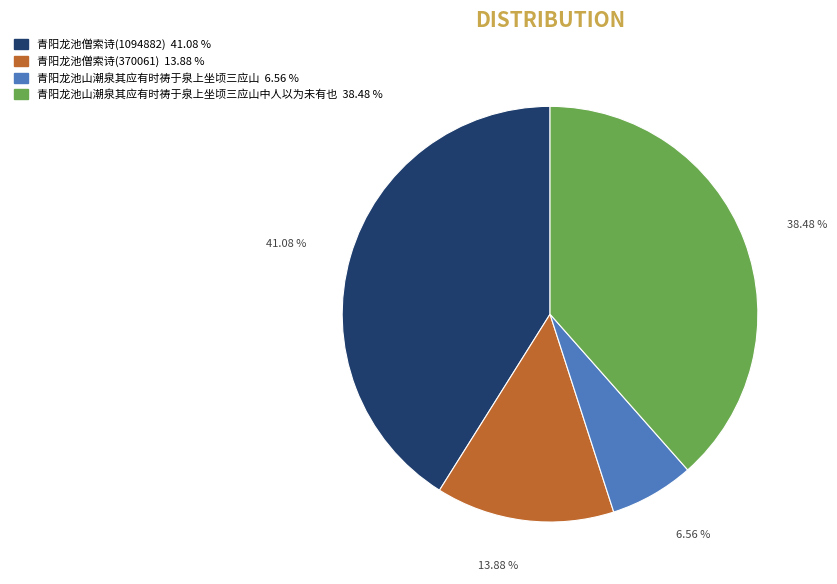

Is there a majority slice in this chart?

No